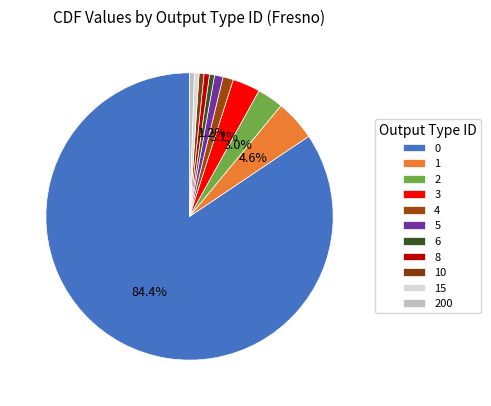

How many slices are in this pie chart?

11